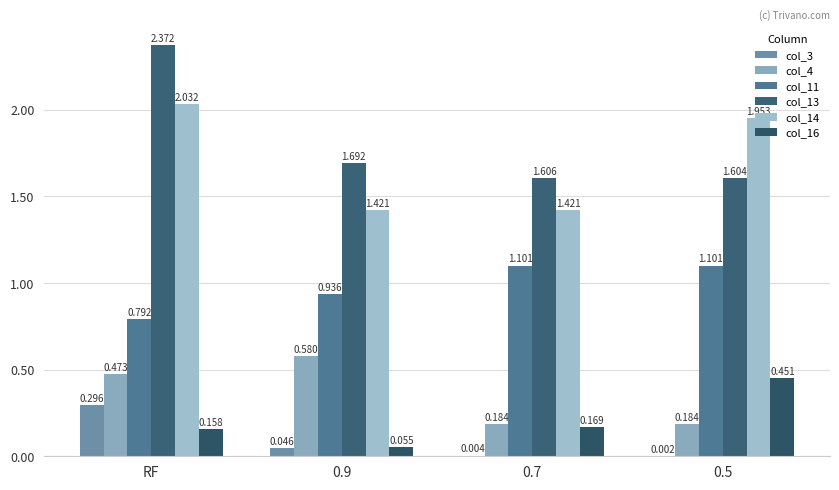

Read the col_14 value at 0.5.

2.0